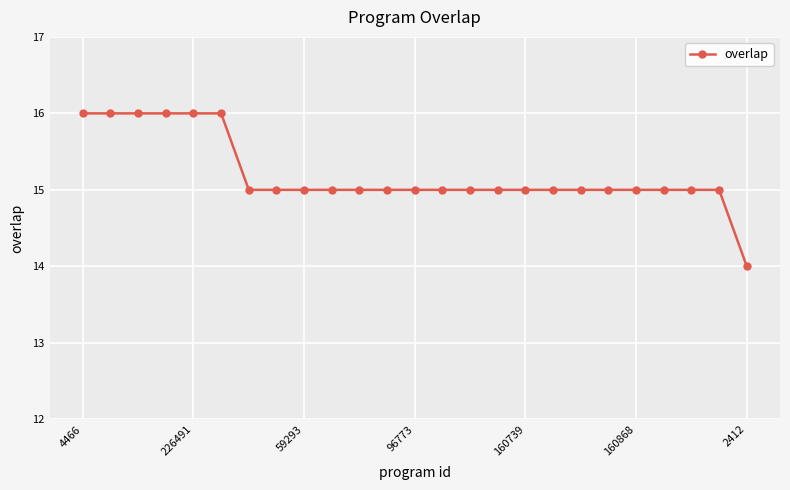

What is the minimum value shown in the chart?

14